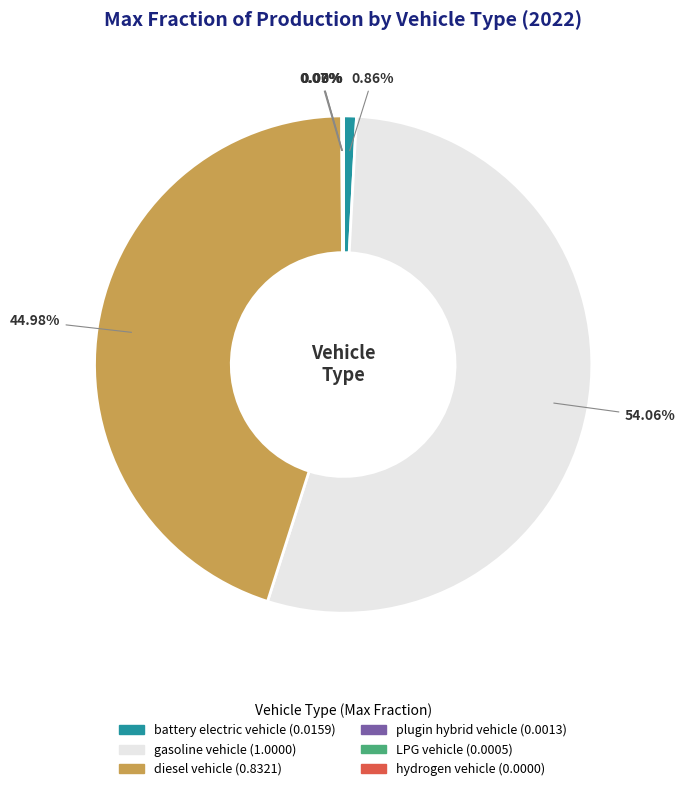

Is there any slice that represents more than half of the pie?

Yes